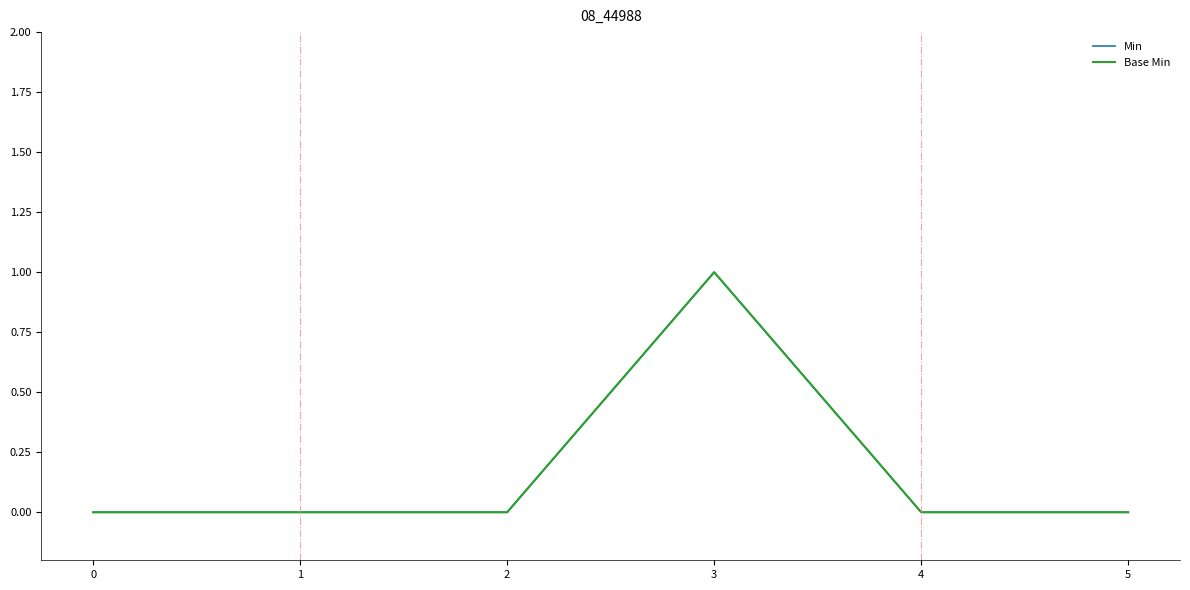

At which category is the sum across all series the highest?

3